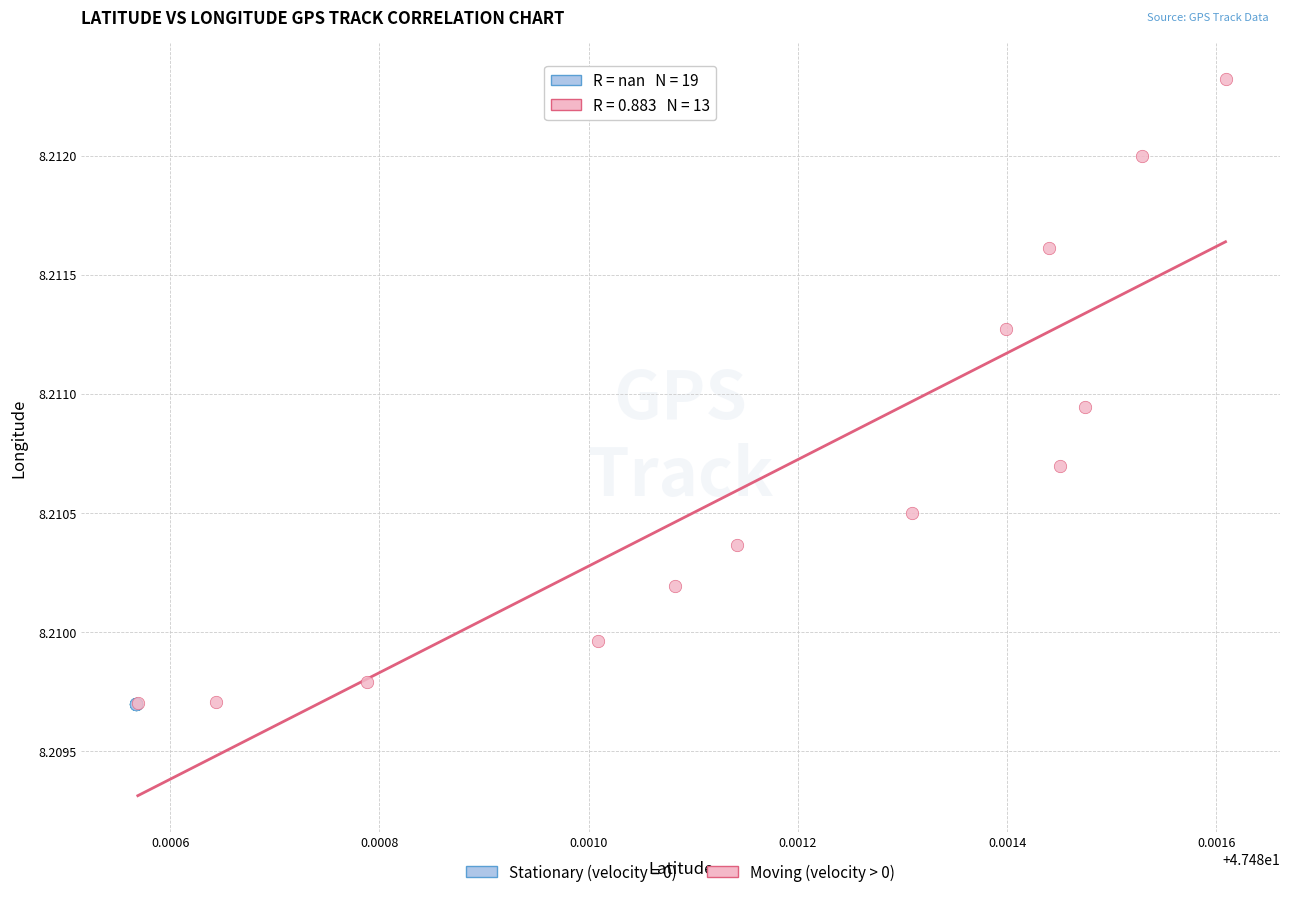

Which series contains the highest Y value?

Moving (velocity > 0)